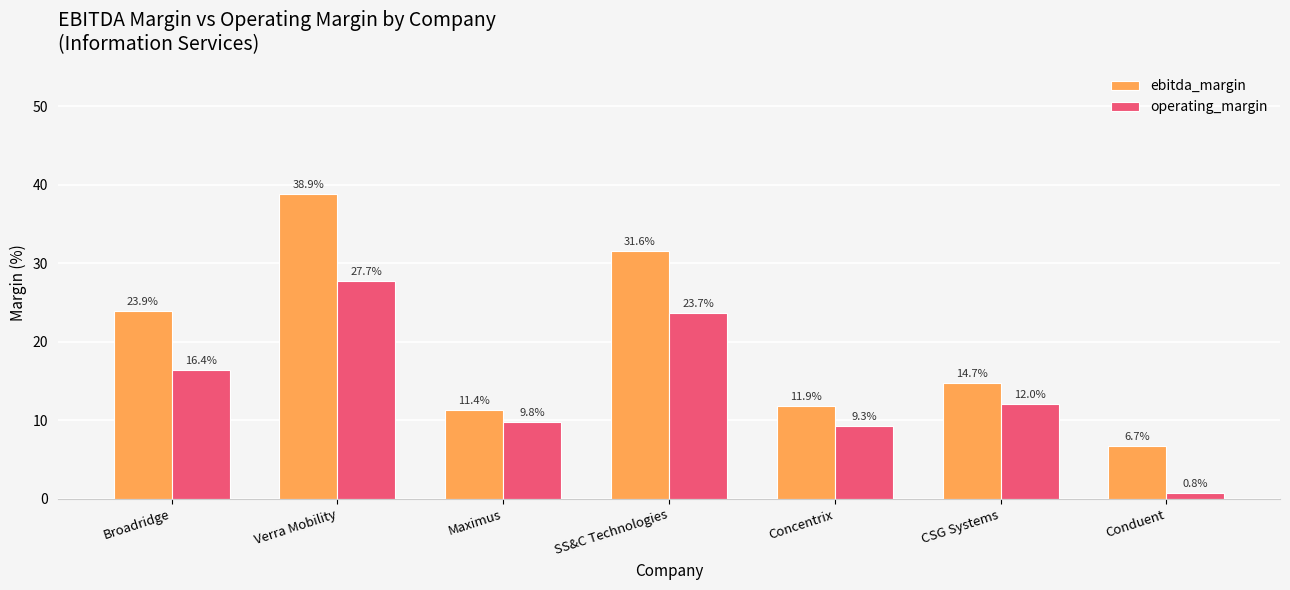

Reading right to left, list all the values displayed in this chart.

ebitda_margin: 6.7	14.7	11.9	31.6	11.4	38.9	23.9
operating_margin: 0.8	12.0	9.3	23.7	9.8	27.7	16.4